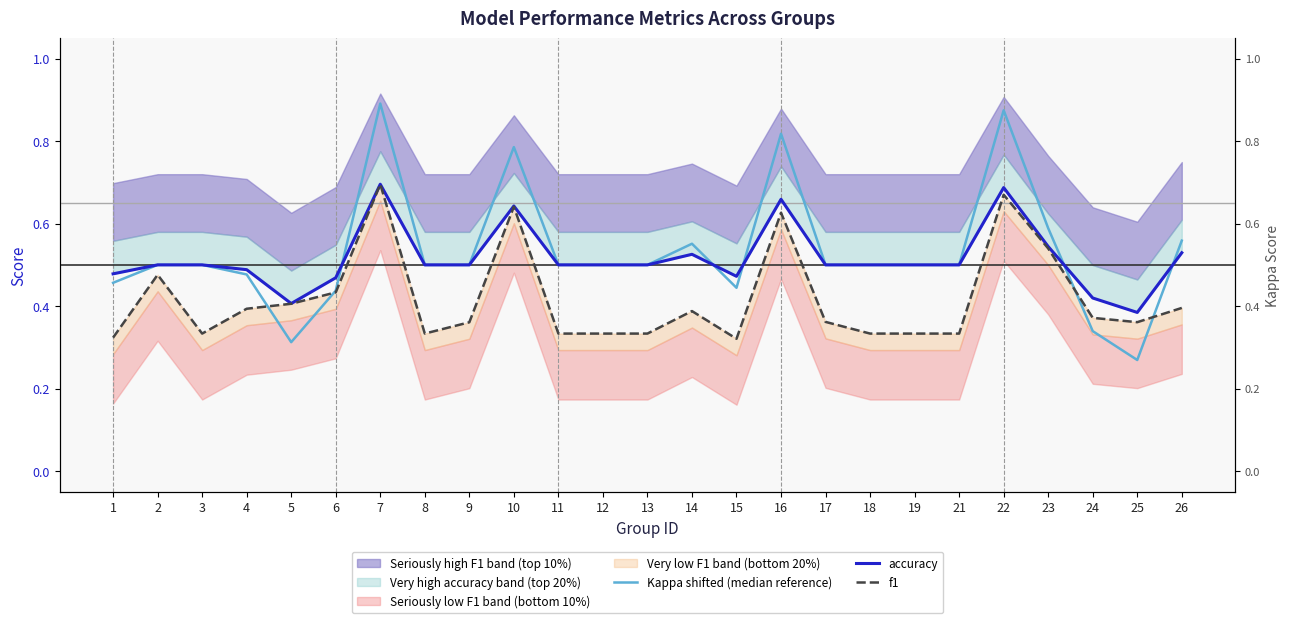

Is this an area chart (filled region under the line)?

No